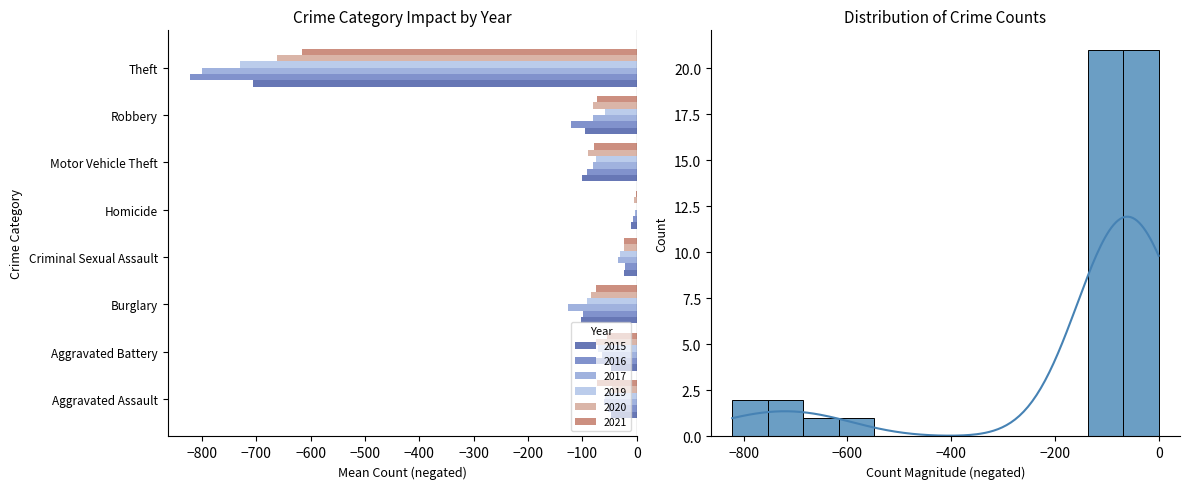

Rank the categories by 2015 value from highest to lowest.

Homicide, Criminal Sexual Assault, Aggravated Assault, Aggravated Battery, Robbery, Motor Vehicle Theft, Burglary, Theft